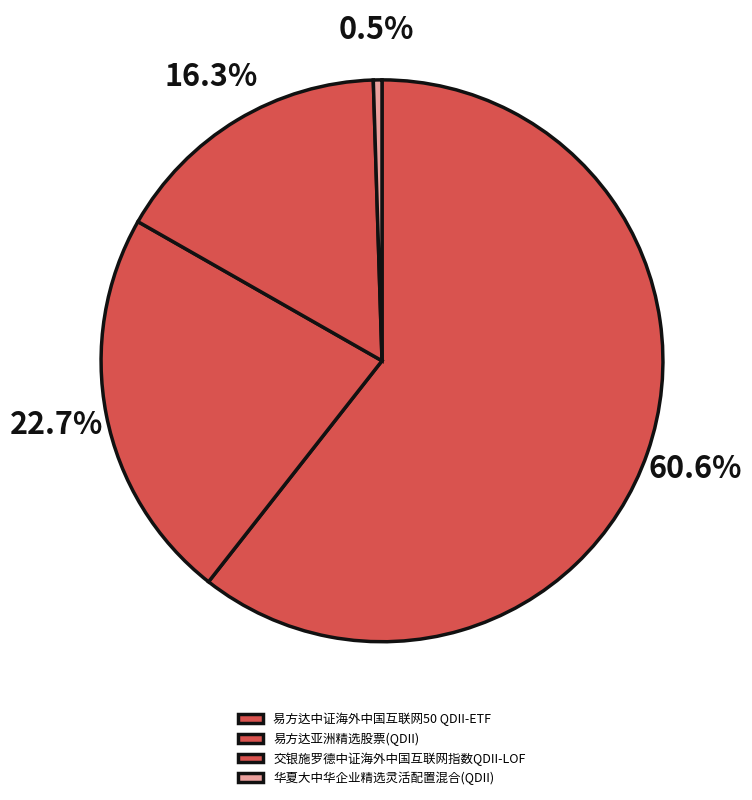

To the nearest percent, what is the average slice percentage?

25%